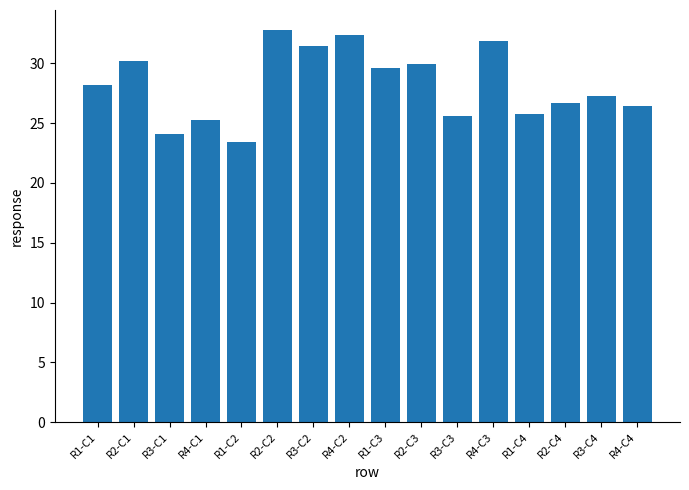

How many bars are there in total?

16